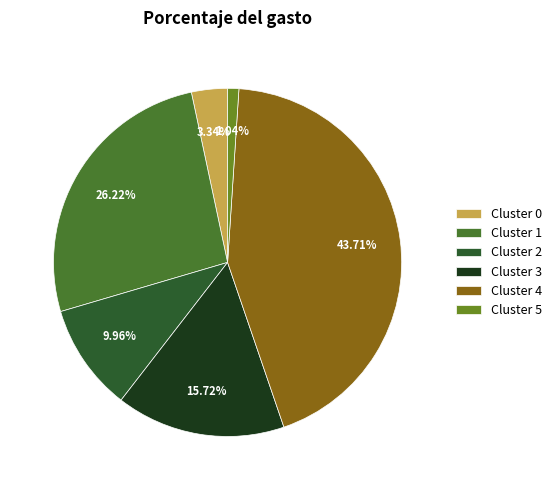

How many segments does this pie chart have?

6